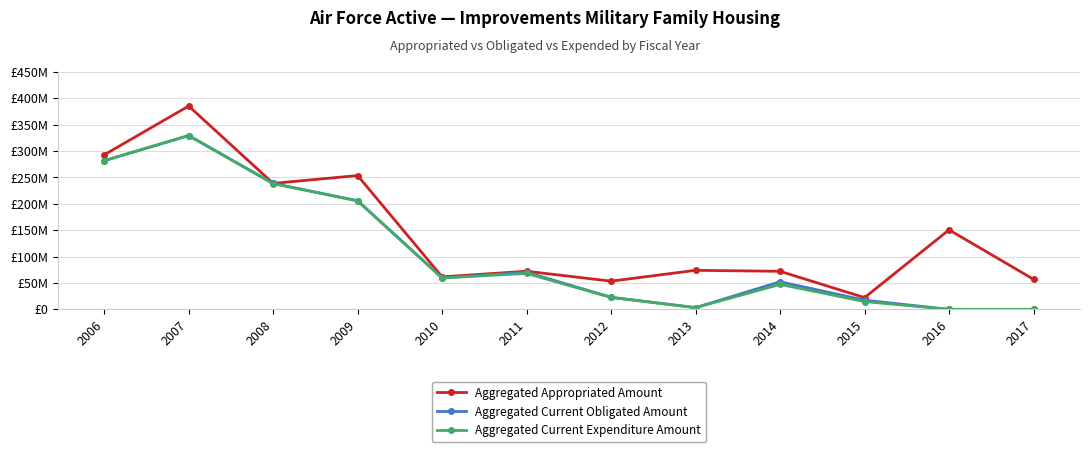

What are all the series names shown in the legend?

Aggregated Appropriated Amount, Aggregated Current Obligated Amount, Aggregated Current Expenditure Amount